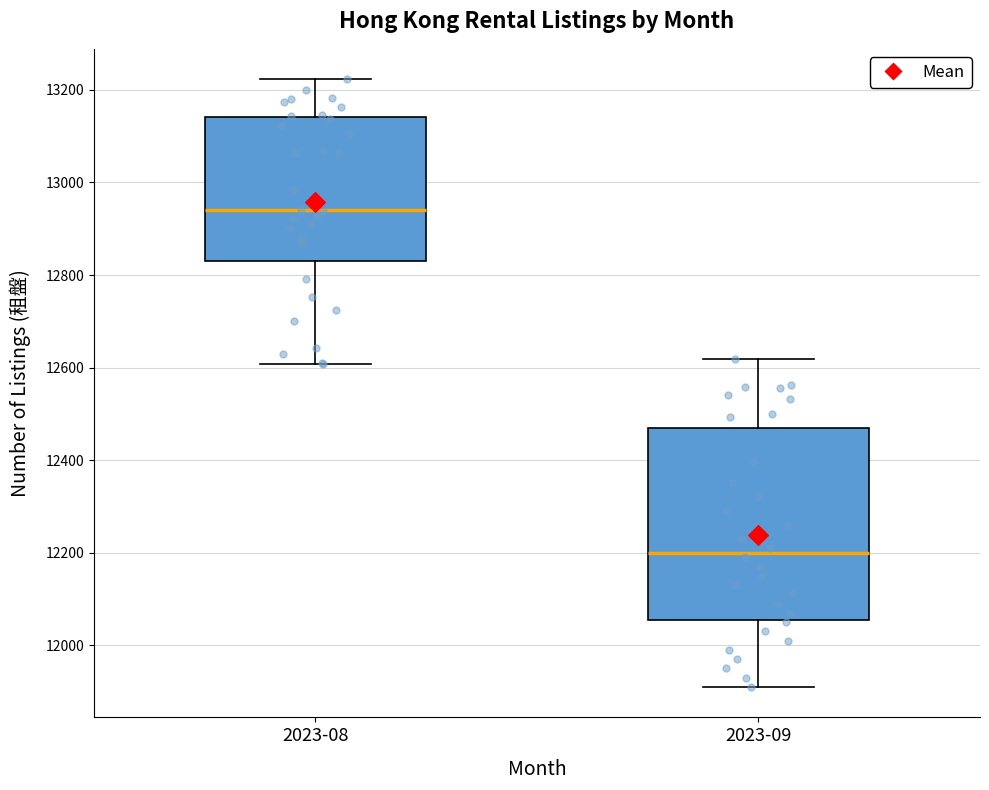

Comparing the boxes themselves (not the whiskers), which one is the tallest?

2023-09